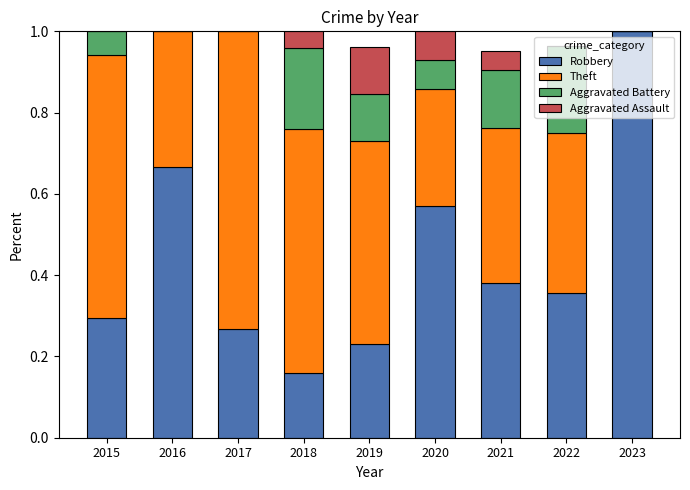

What is the total value across all series at 2018?

1.0